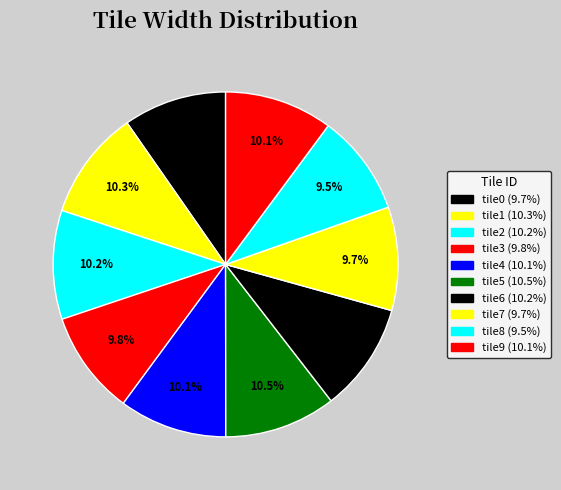

Which slice is the largest?

tile5